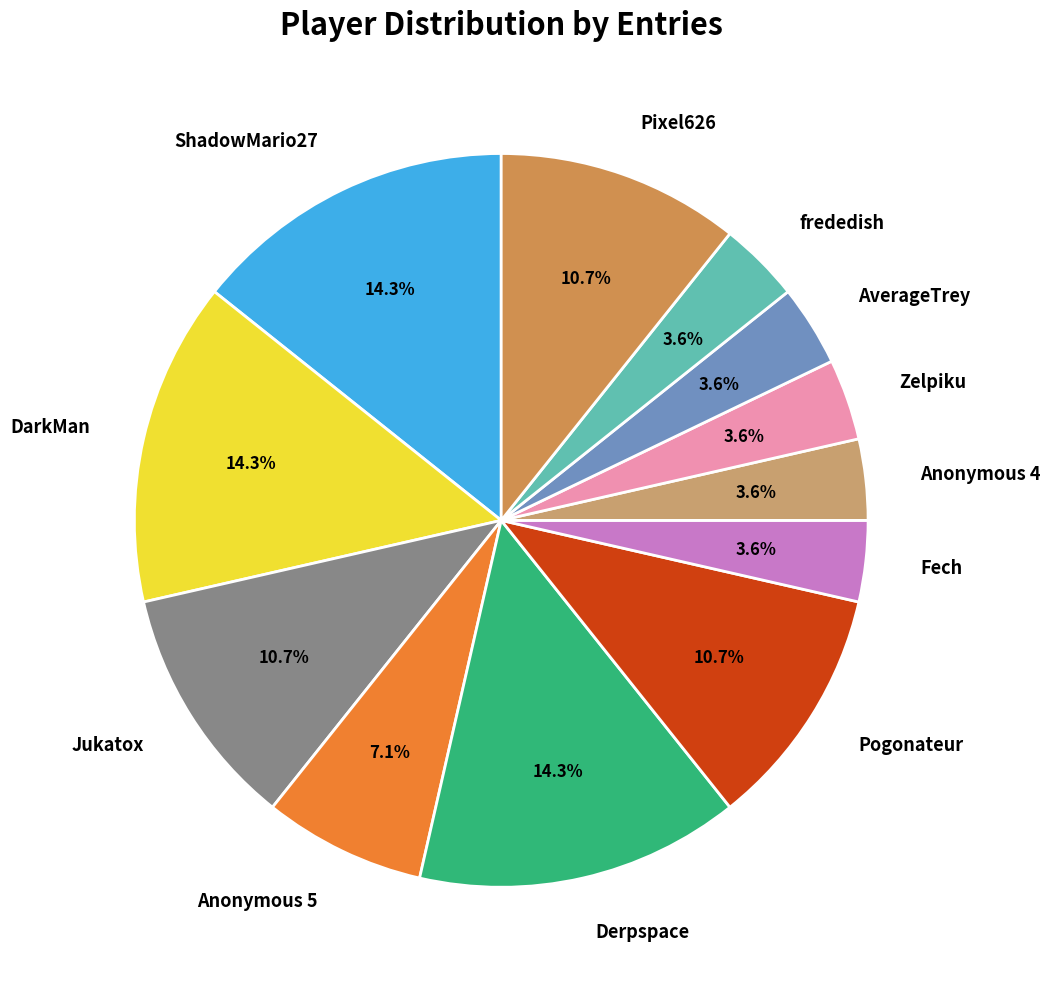

How many slices are in this pie chart?

12